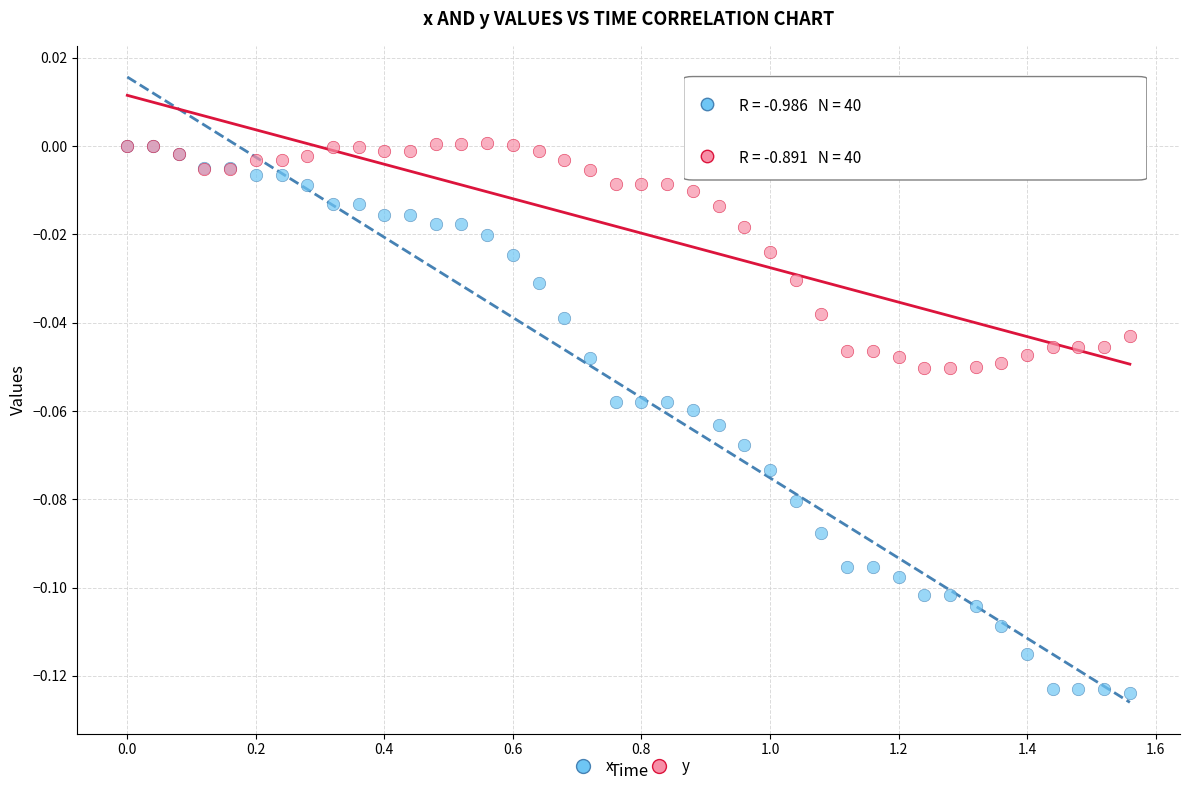

What are all the series names shown in the legend?

x, y